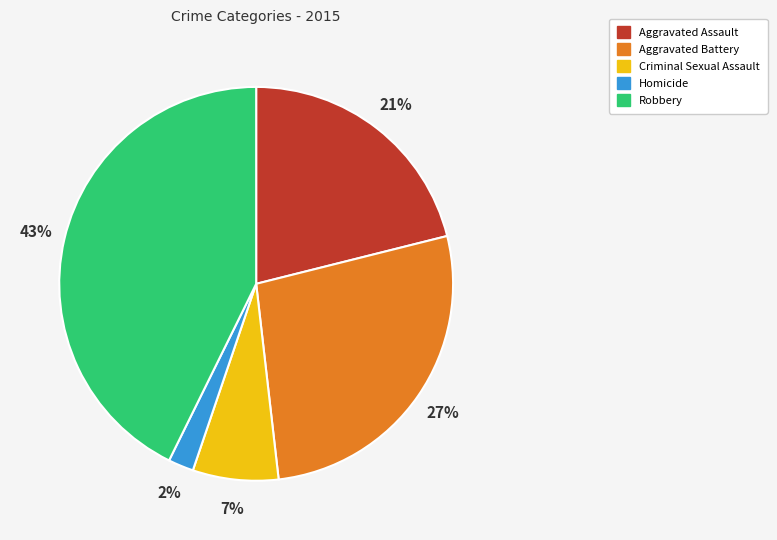

To the nearest percent, what is the combined percentage of Aggravated Assault and Robbery?

64%